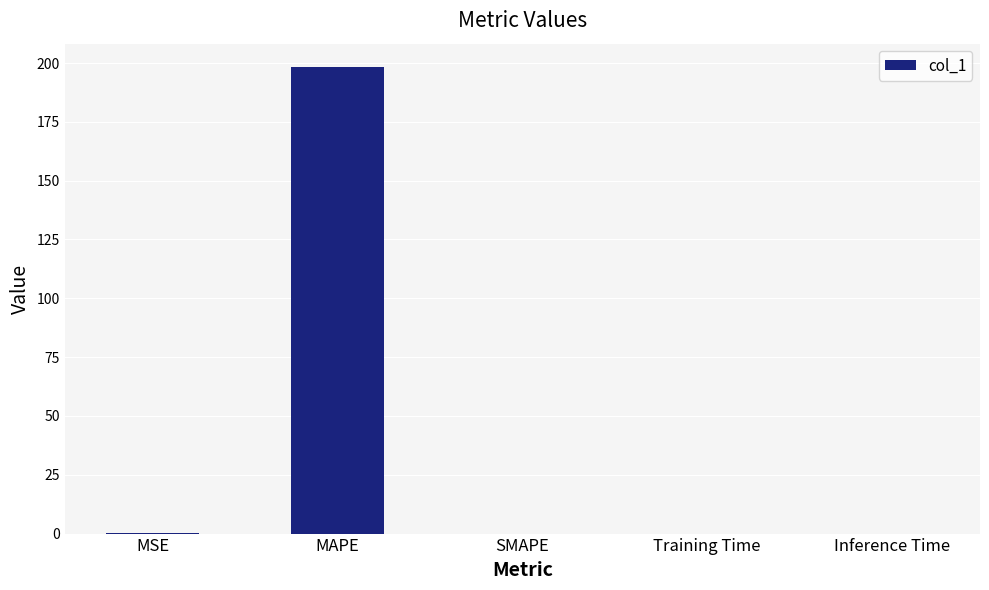

What is the maximum value shown in the chart?

198.3